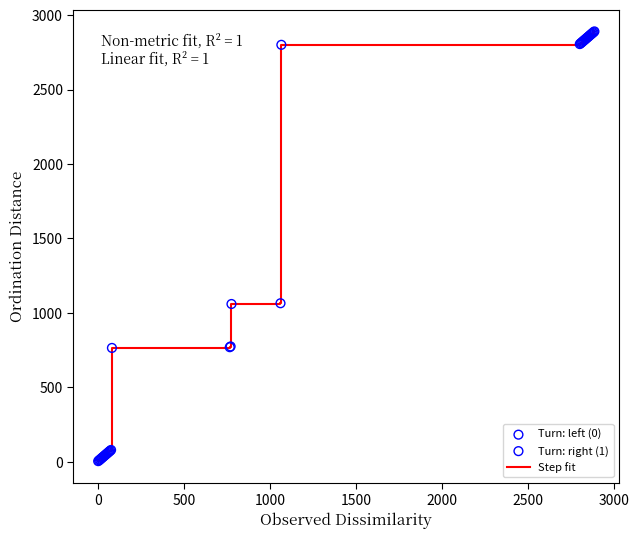

What is the difference between the maximum and minimum values?

2885